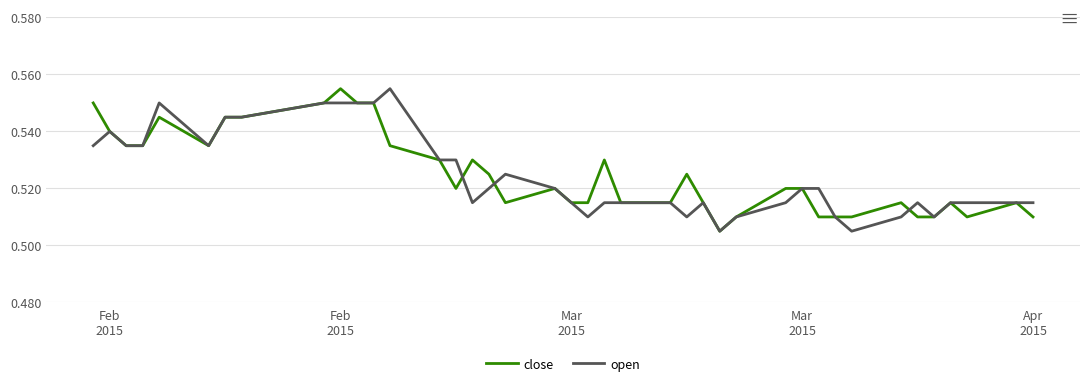

What are all the series names shown in the legend?

close, open